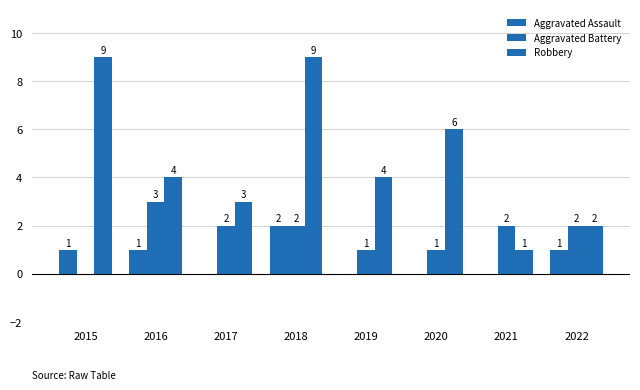

List the series in order of their overall mean, highest first.

Robbery, Aggravated Battery, Aggravated Assault